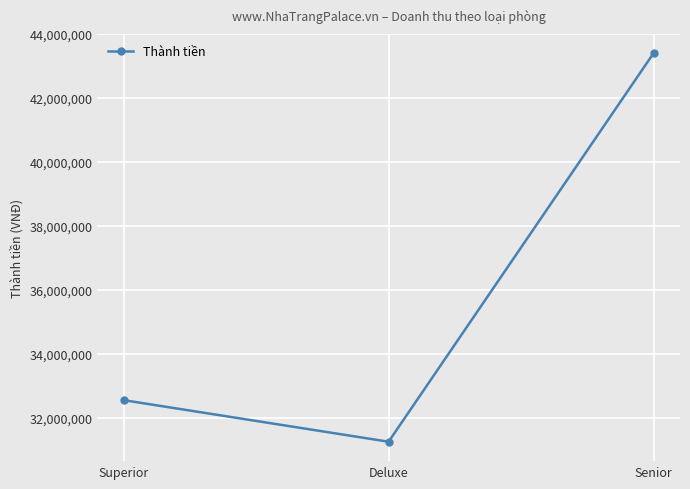

What is the sum of all values?

107200000